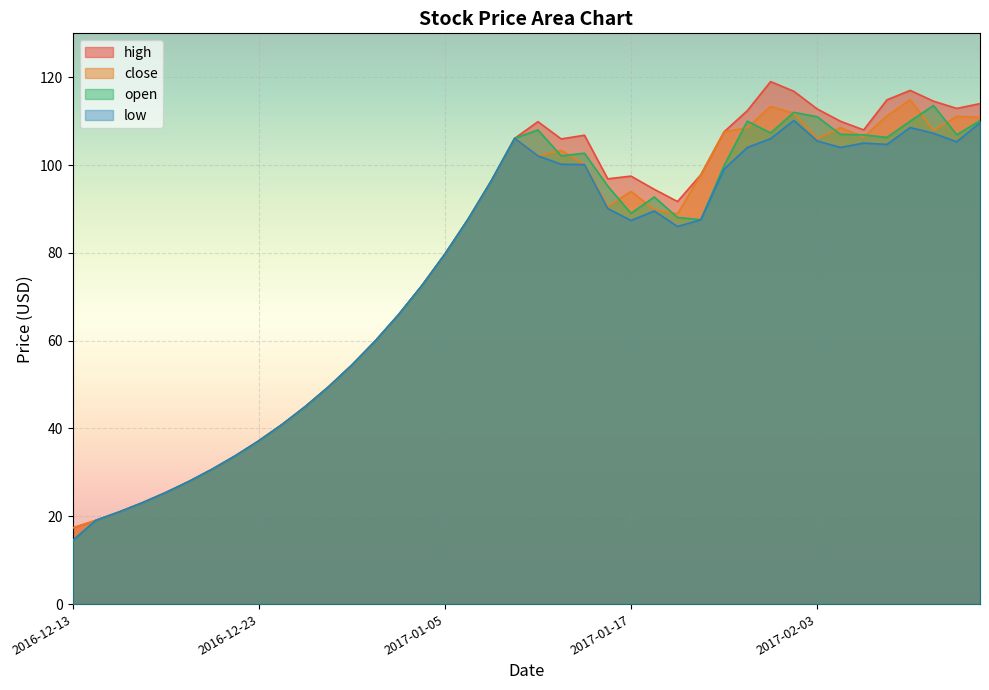

True or false: open and low cross at least once.

False